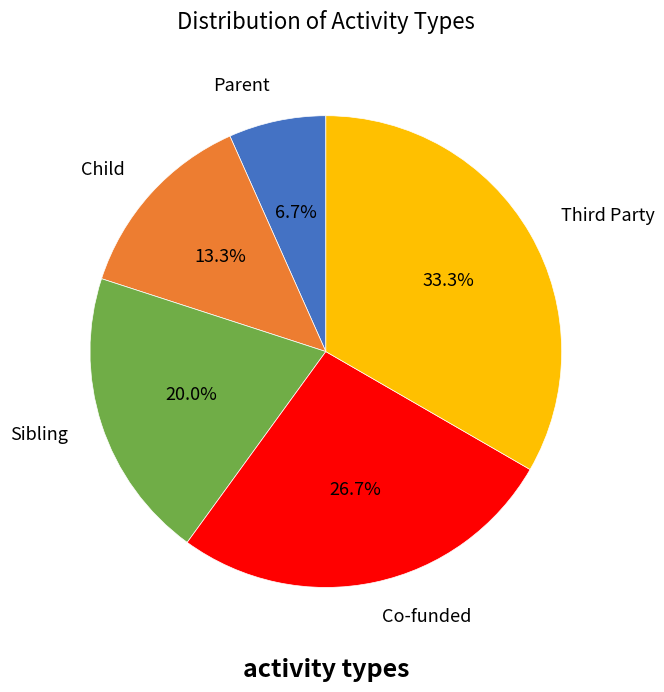

Which slice is the largest?

Third Party